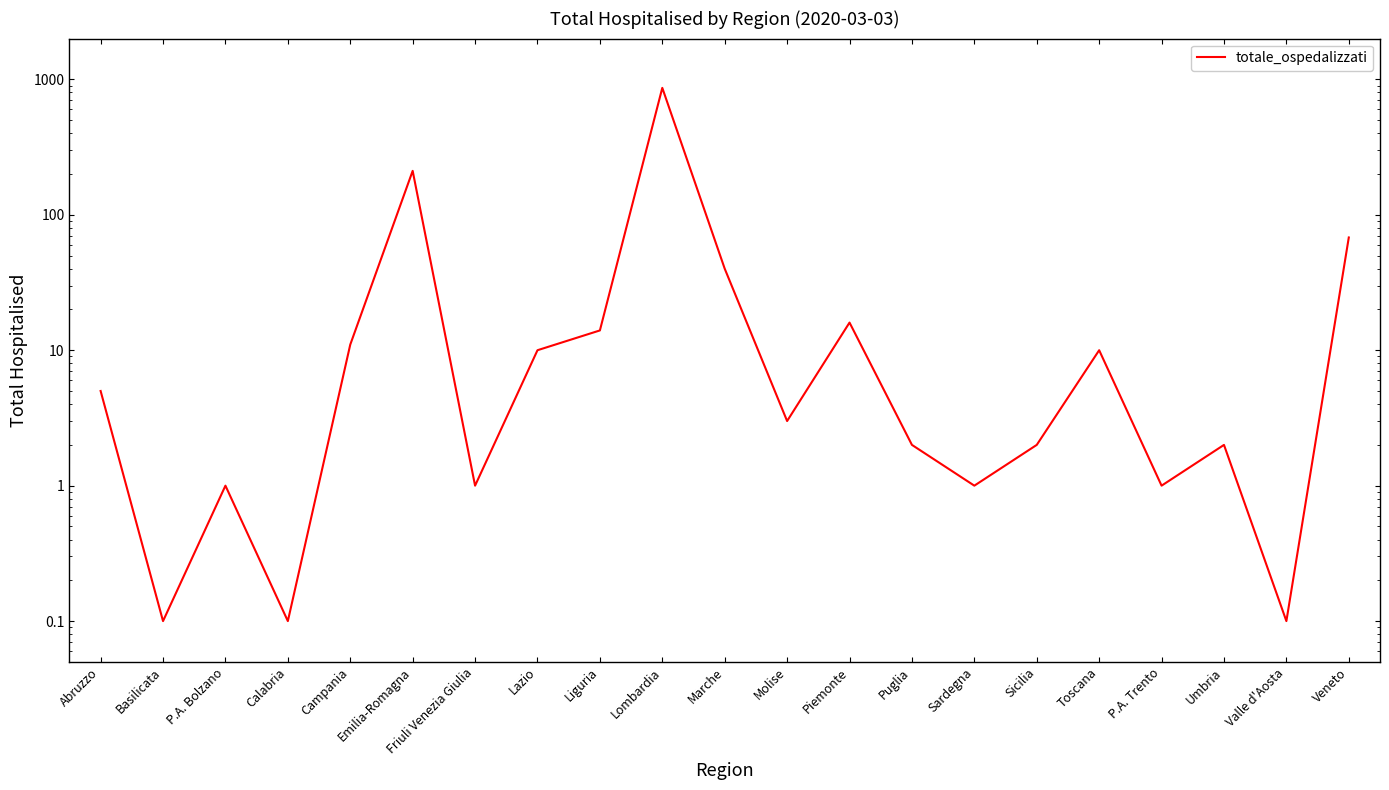

What is the greatest value displayed?

865.0